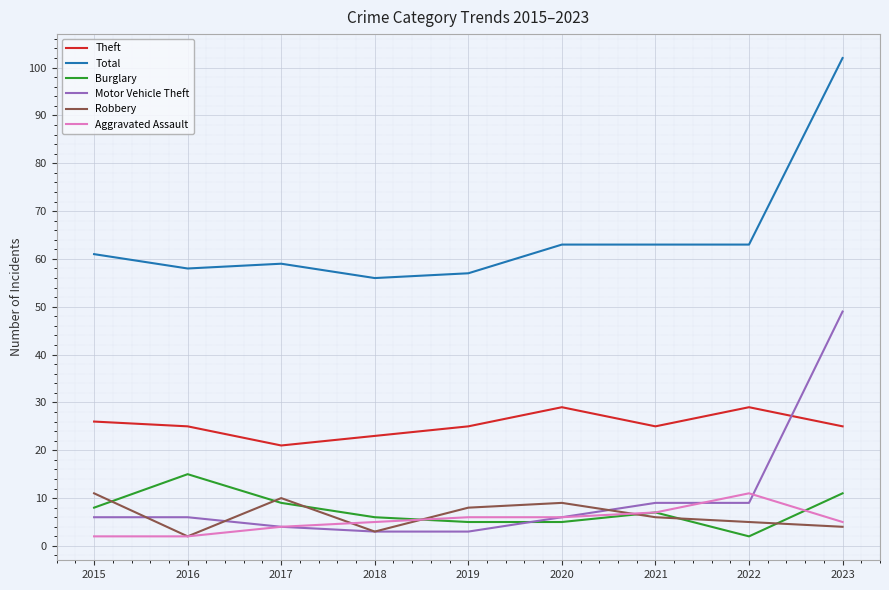

At which label is Robbery closest to 6?

2021